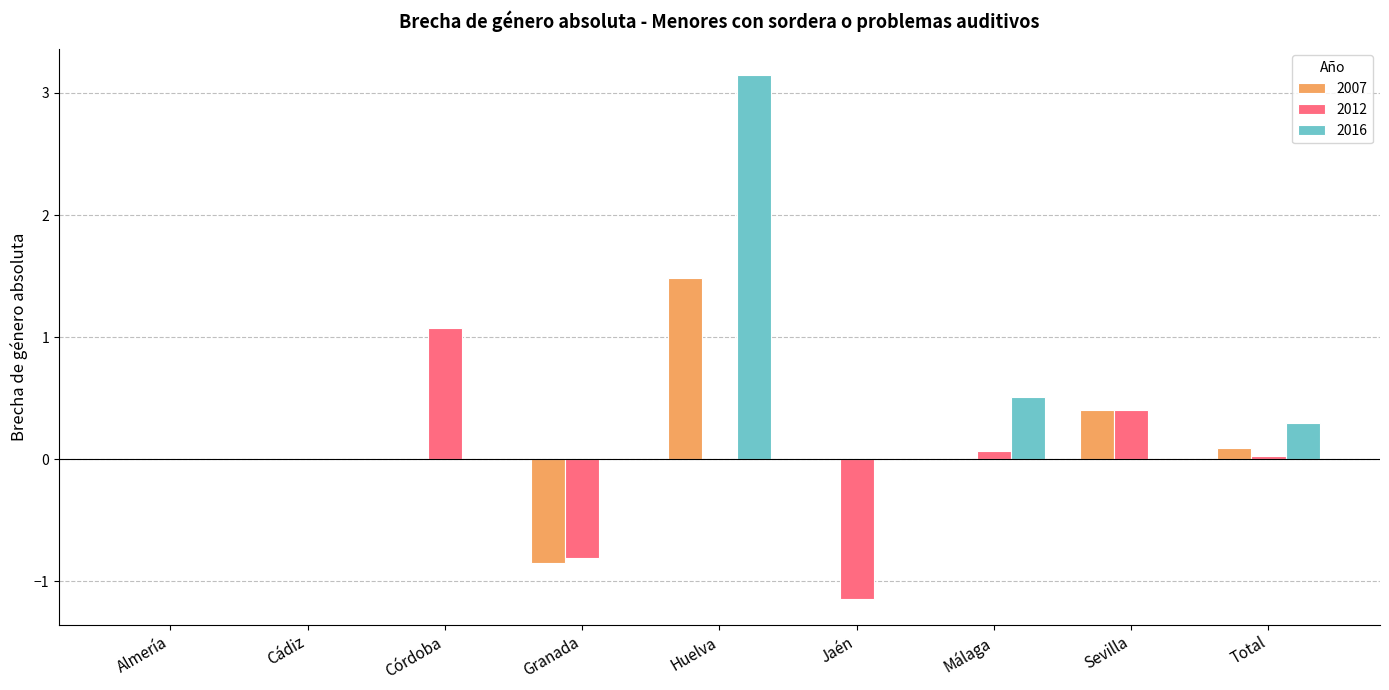

At which category is the sum across all series the highest?

Huelva